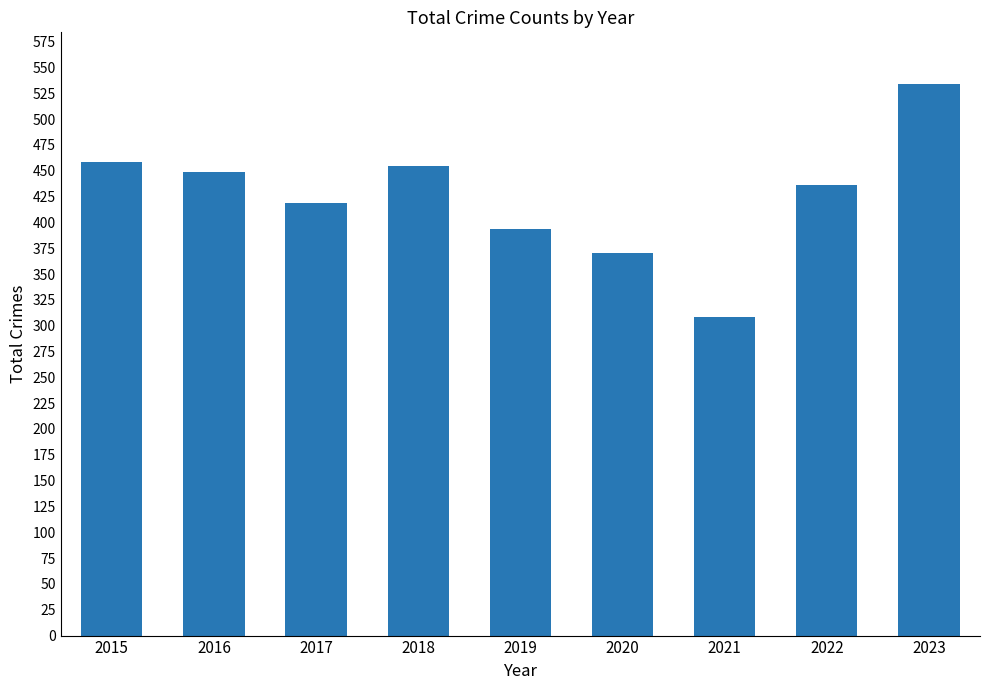

Approximately how many times larger is the value at 2023 compared to 2016?

1.2